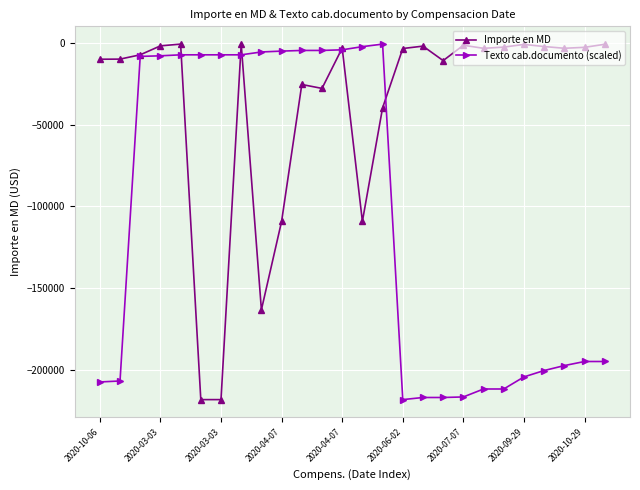

Which series has the largest total across all categories?

Importe en MD